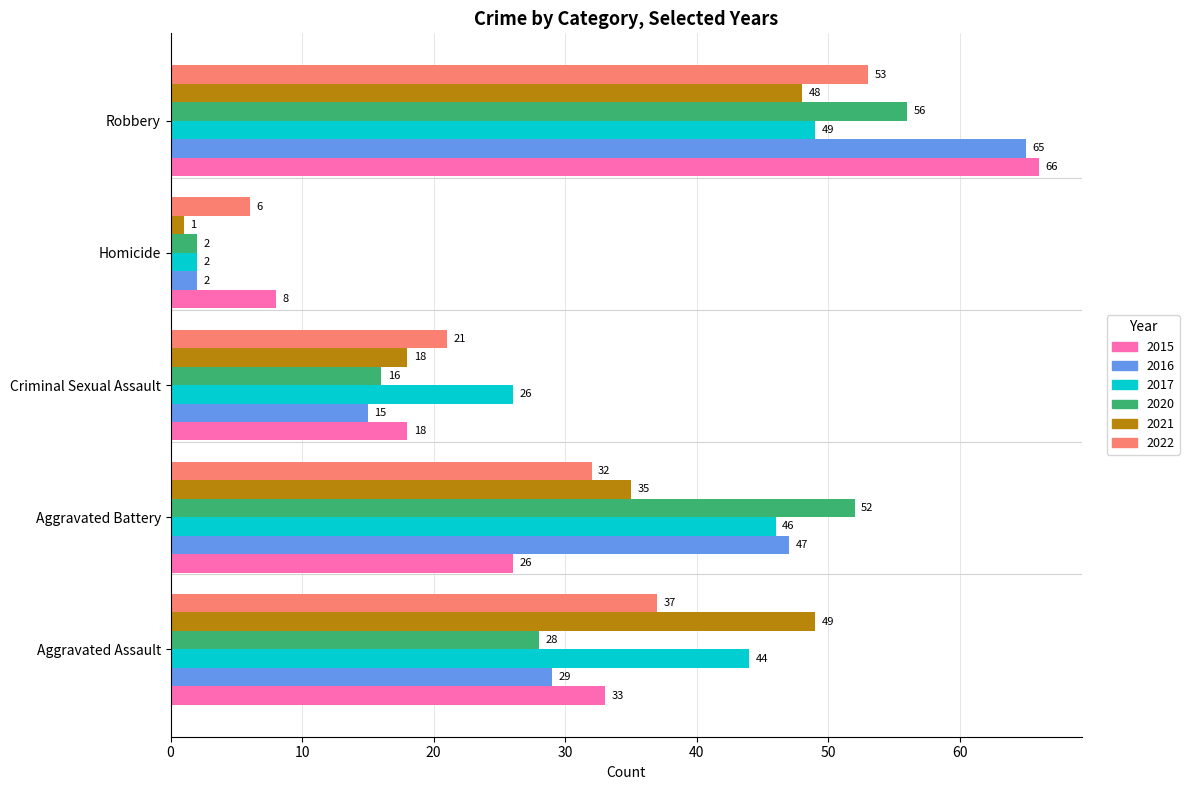

Rank the categories by 2021 value from highest to lowest.

Aggravated Assault, Robbery, Aggravated Battery, Criminal Sexual Assault, Homicide